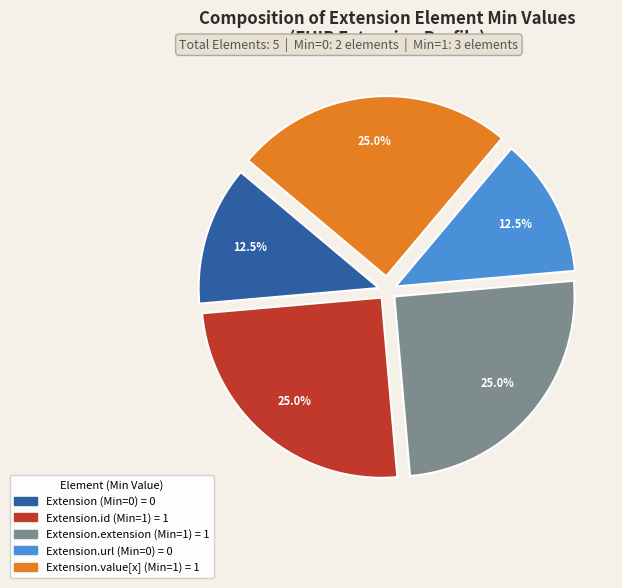

Is there any slice that represents more than half of the pie?

No